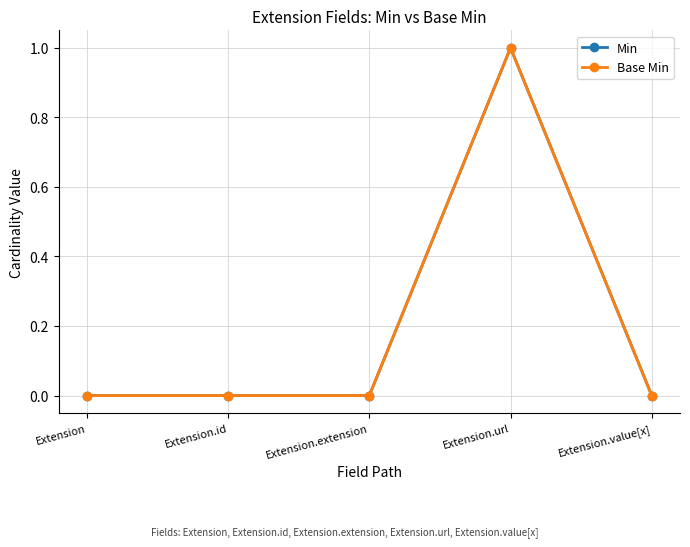

List the labels in order of Min value, largest first.

Extension.url, Extension, Extension.id, Extension.extension, Extension.value[x]